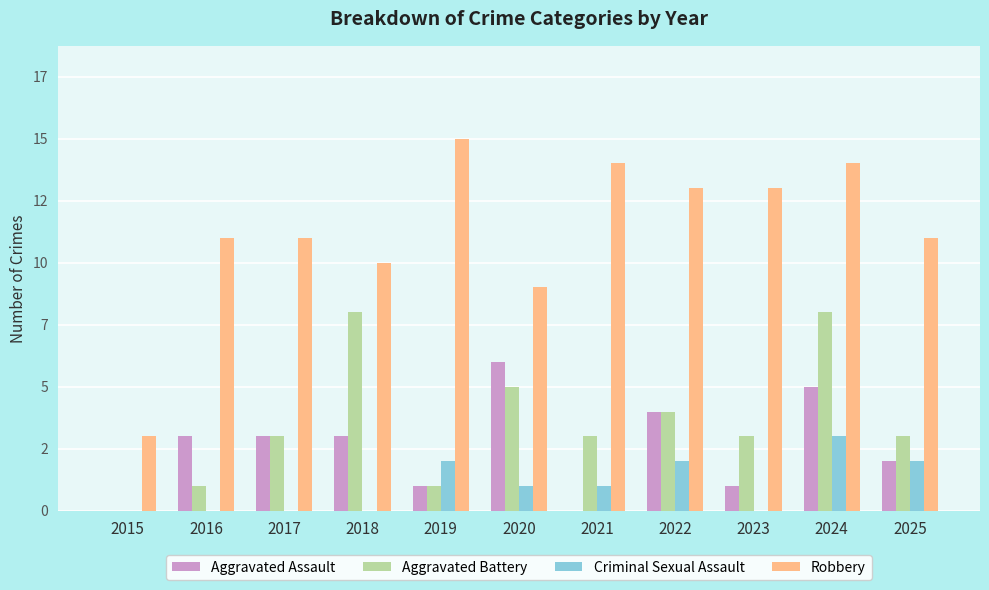

What is the value of the Aggravated Assault bar at the 3rd from the left?

3